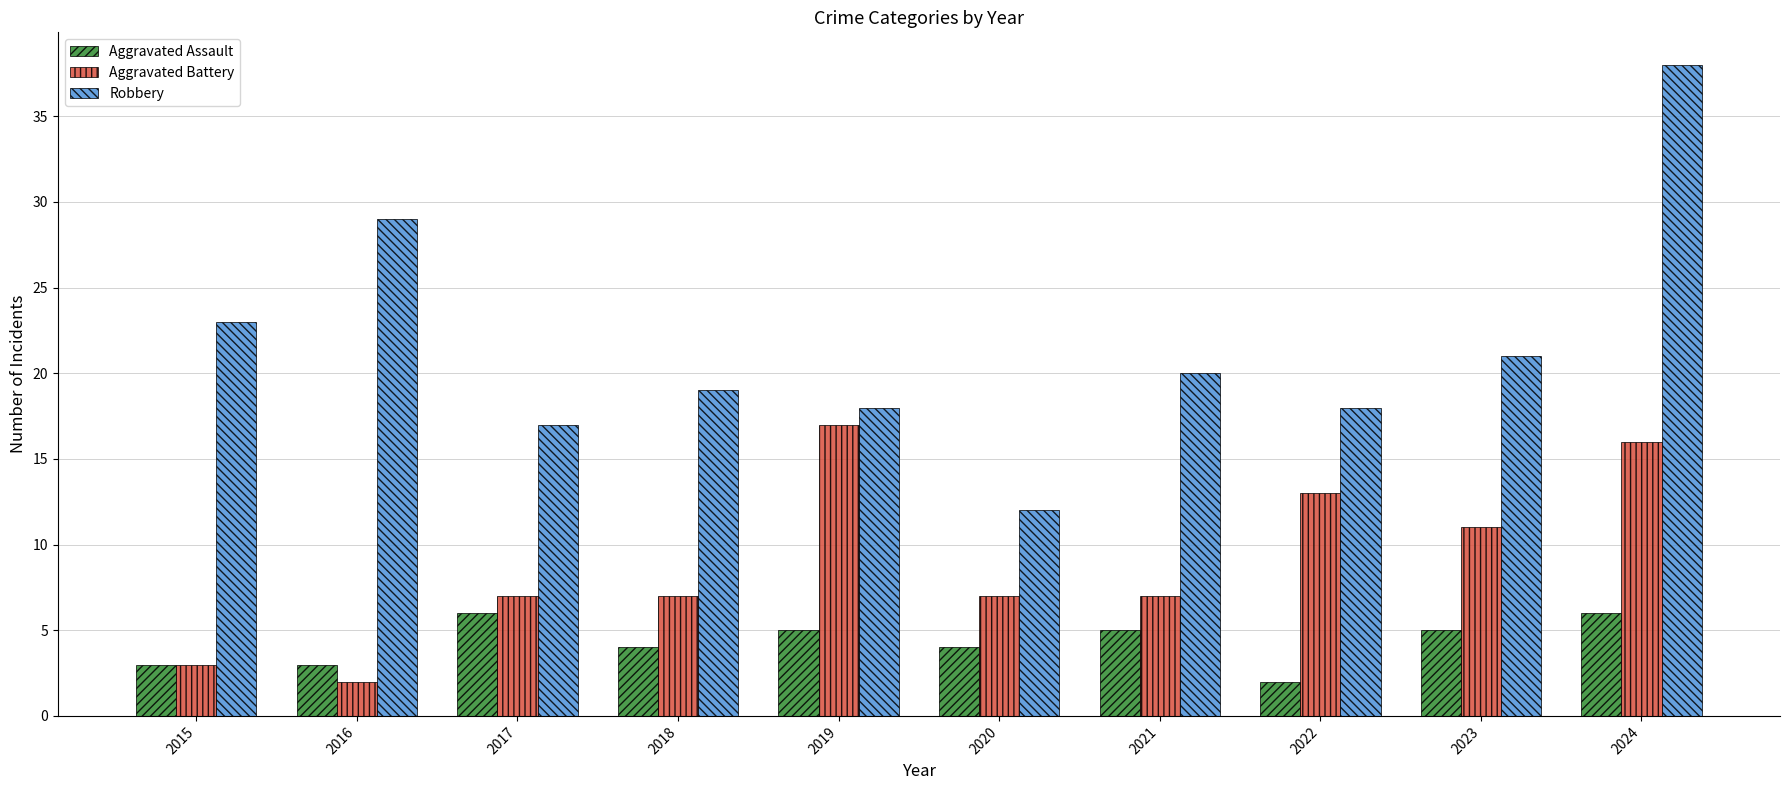

Reading left to right, list all the values displayed in this chart.

Aggravated Assault: 2015=3	2016=3	2017=6	2018=4	2019=5	2020=4	2021=5	2022=2	2023=5	2024=6
Aggravated Battery: 2015=3	2016=2	2017=7	2018=7	2019=17	2020=7	2021=7	2022=13	2023=11	2024=16
Robbery: 2015=23	2016=29	2017=17	2018=19	2019=18	2020=12	2021=20	2022=18	2023=21	2024=38